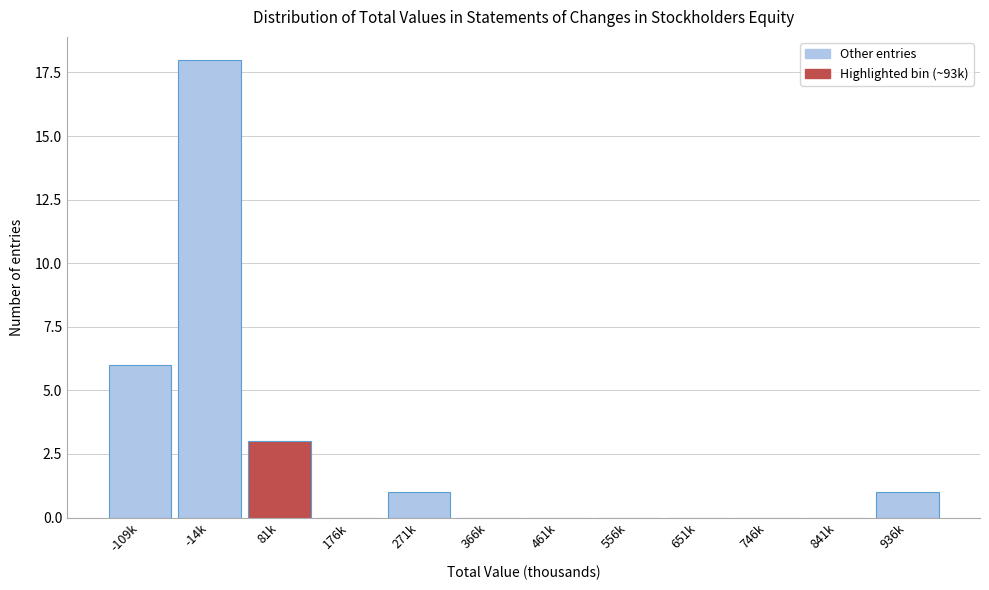

Reading left to right, what are all the values shown in this chart?

-109k=6	-14k=18	81k=3	176k=0	271k=1	366k=0	461k=0	556k=0	651k=0	746k=0	841k=0	936k=1